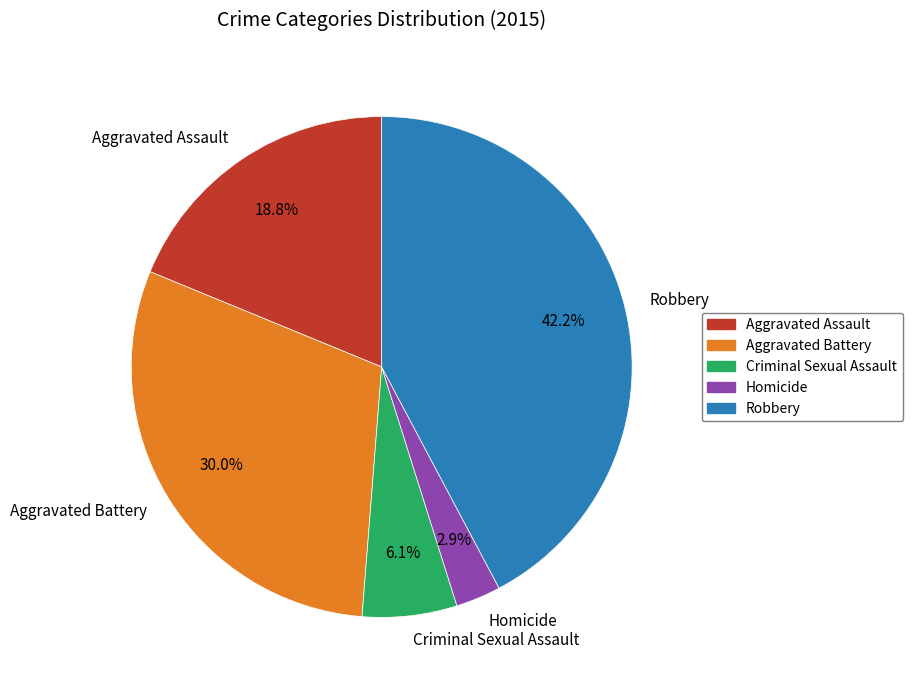

Count the number of slices in the pie.

5